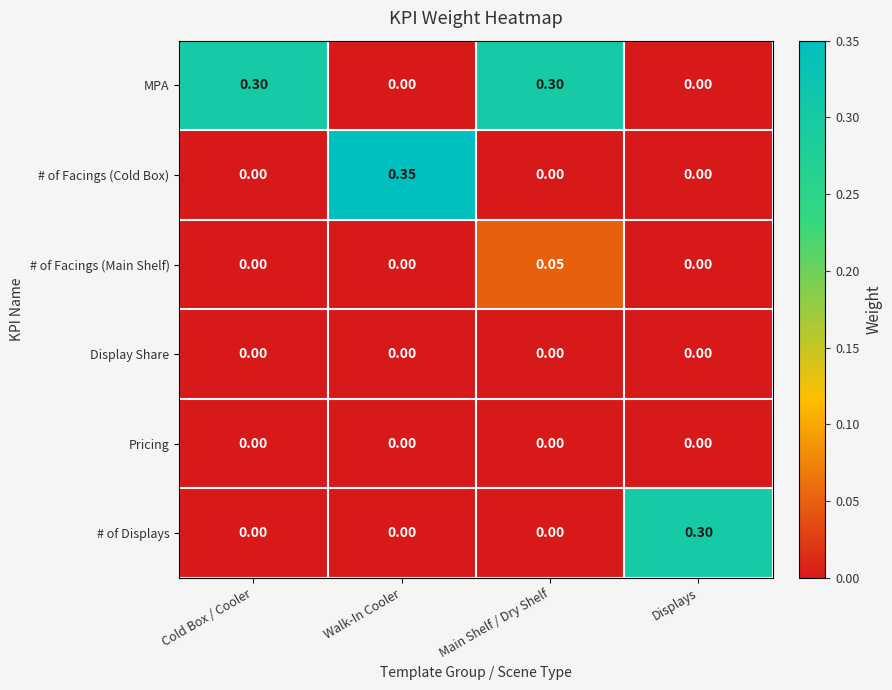

Which series changed the most between Walk-In Cooler and Main Shelf / Dry Shelf?

# of Facings (Cold Box)